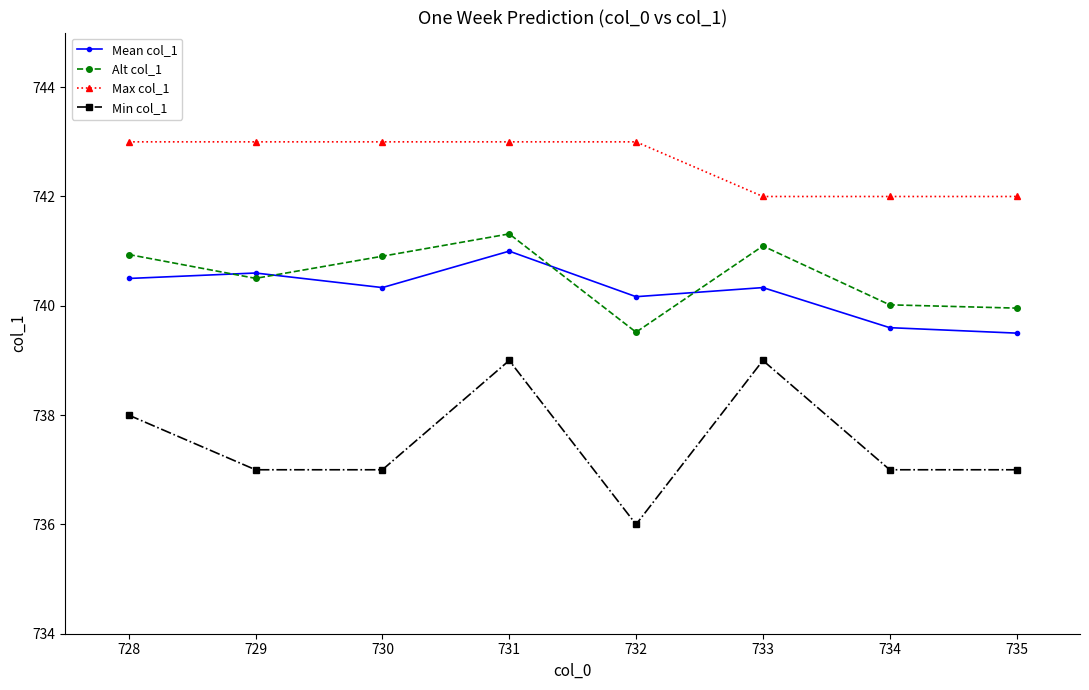

Is the value of Mean col_1 at 732 greater than the value of Max col_1 at 733?

No